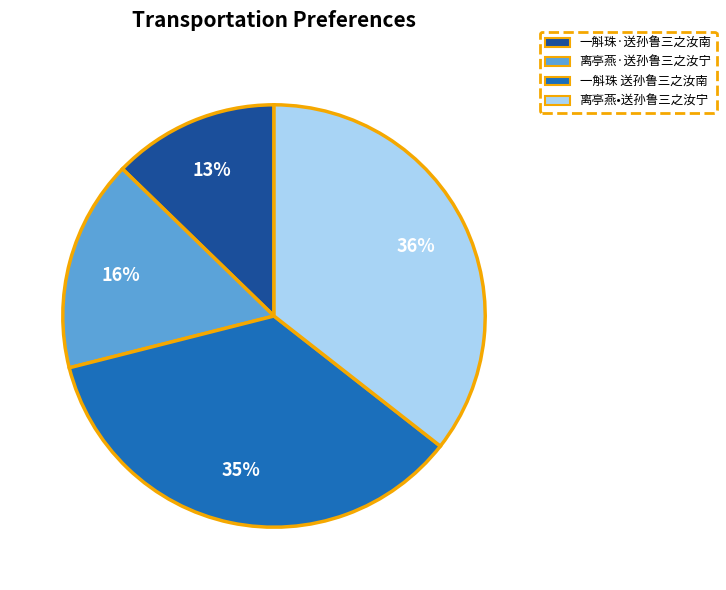

Is the sum of 一斛珠 送孙鲁三之汝南 and 一斛珠·送孙鲁三之汝南 greater than half?

No